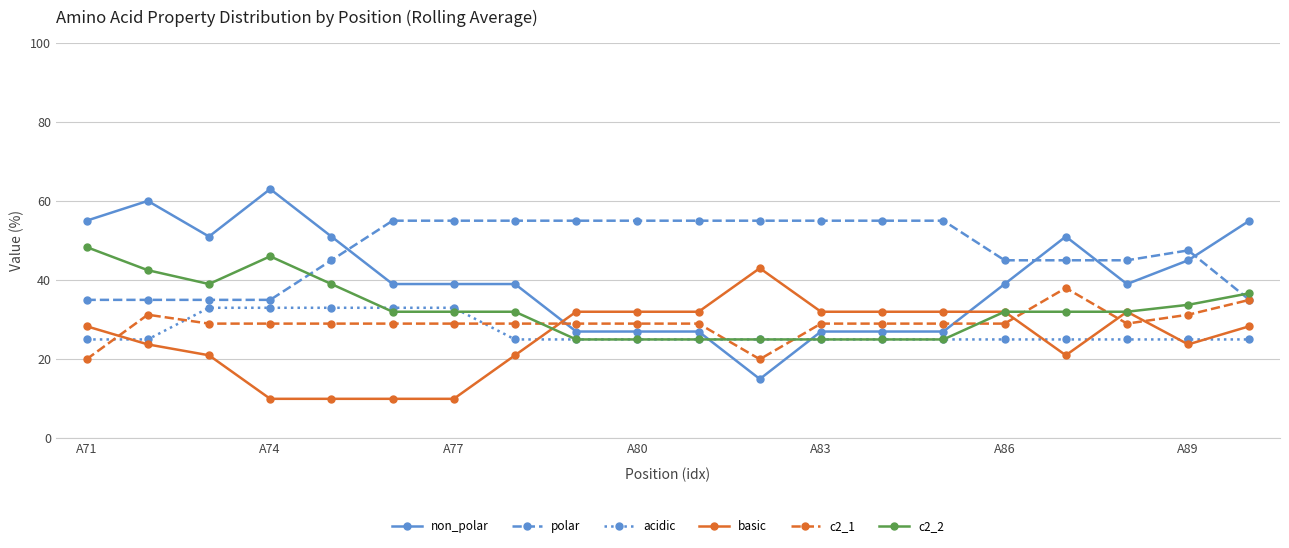

Which series has the largest range (max minus min)?

non_polar